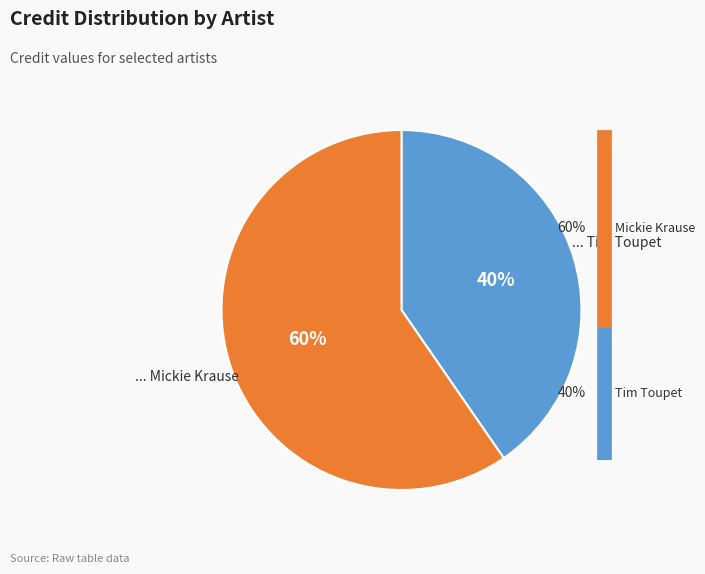

To the nearest percent, what is the average slice percentage?

50%